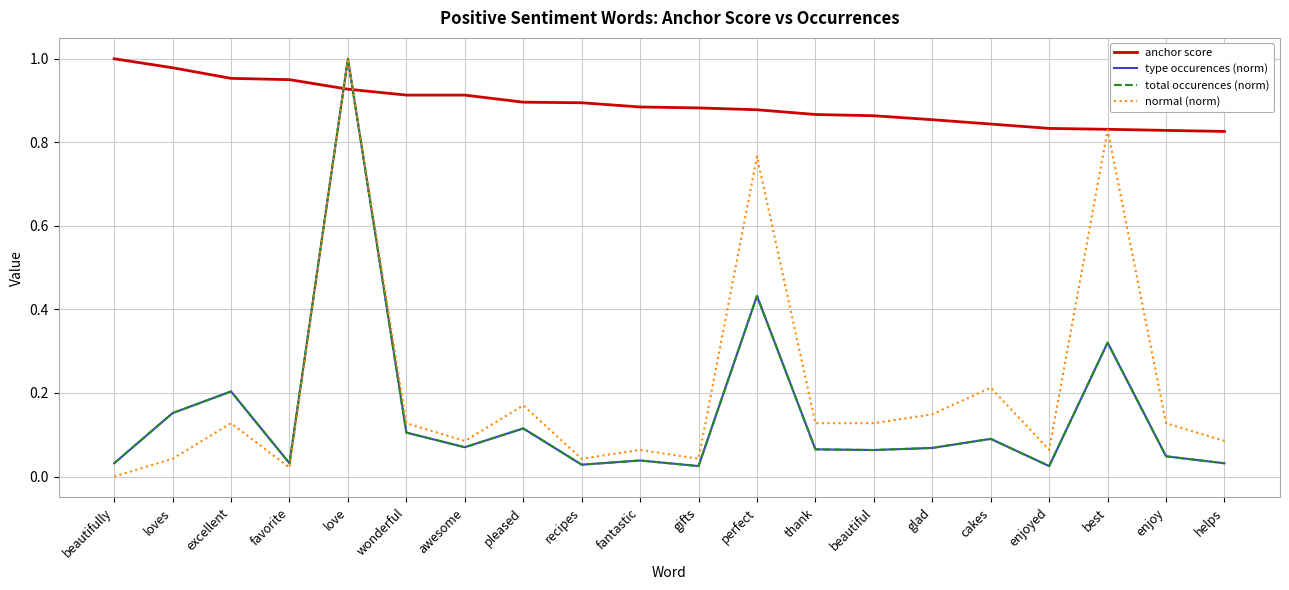

Which series has the largest total across all categories?

anchor score